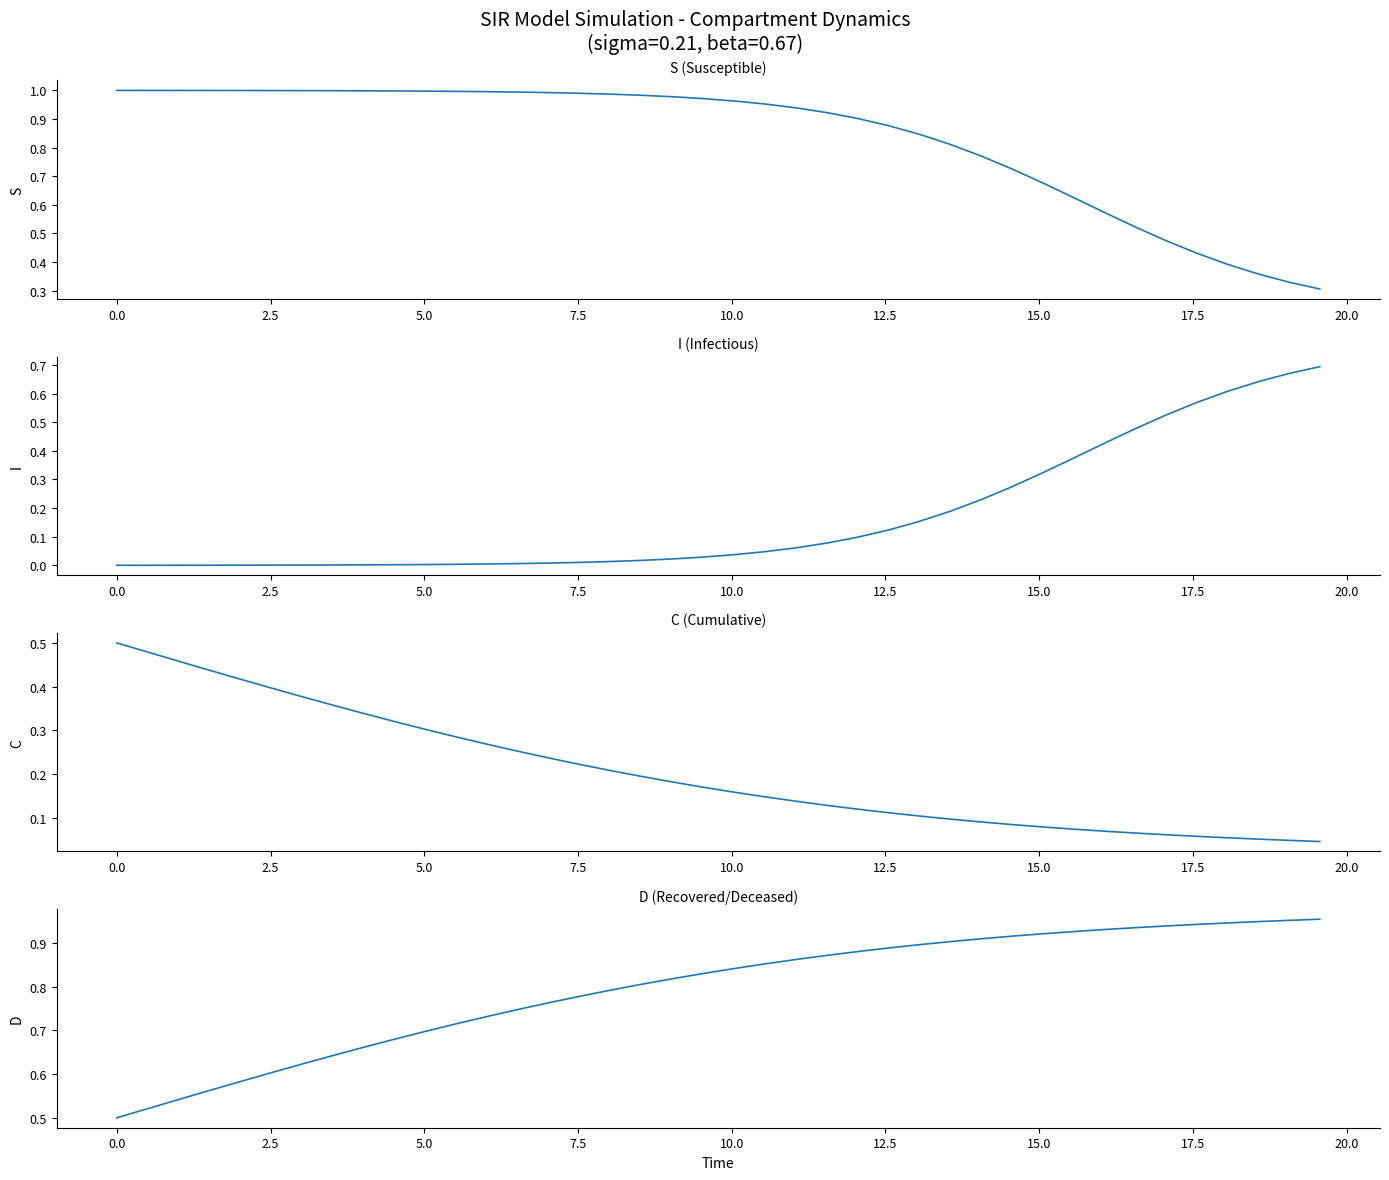

The S series shows 0.2 at 38. True or false?

False